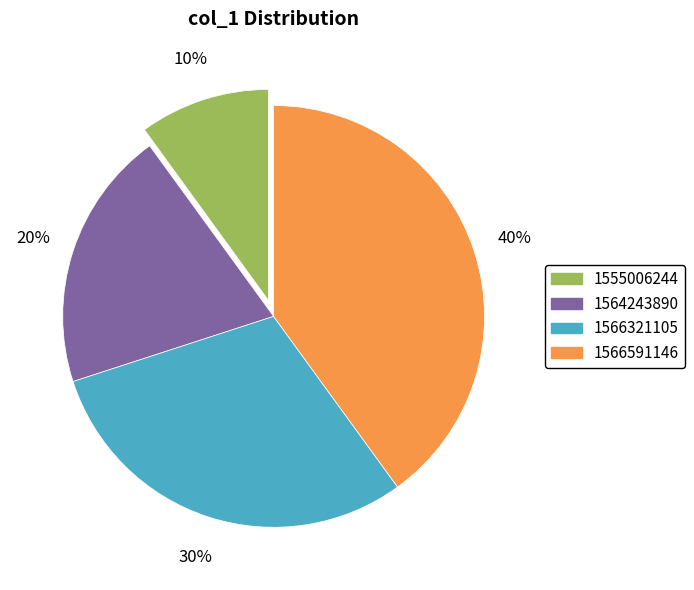

How many slices are in this pie chart?

4